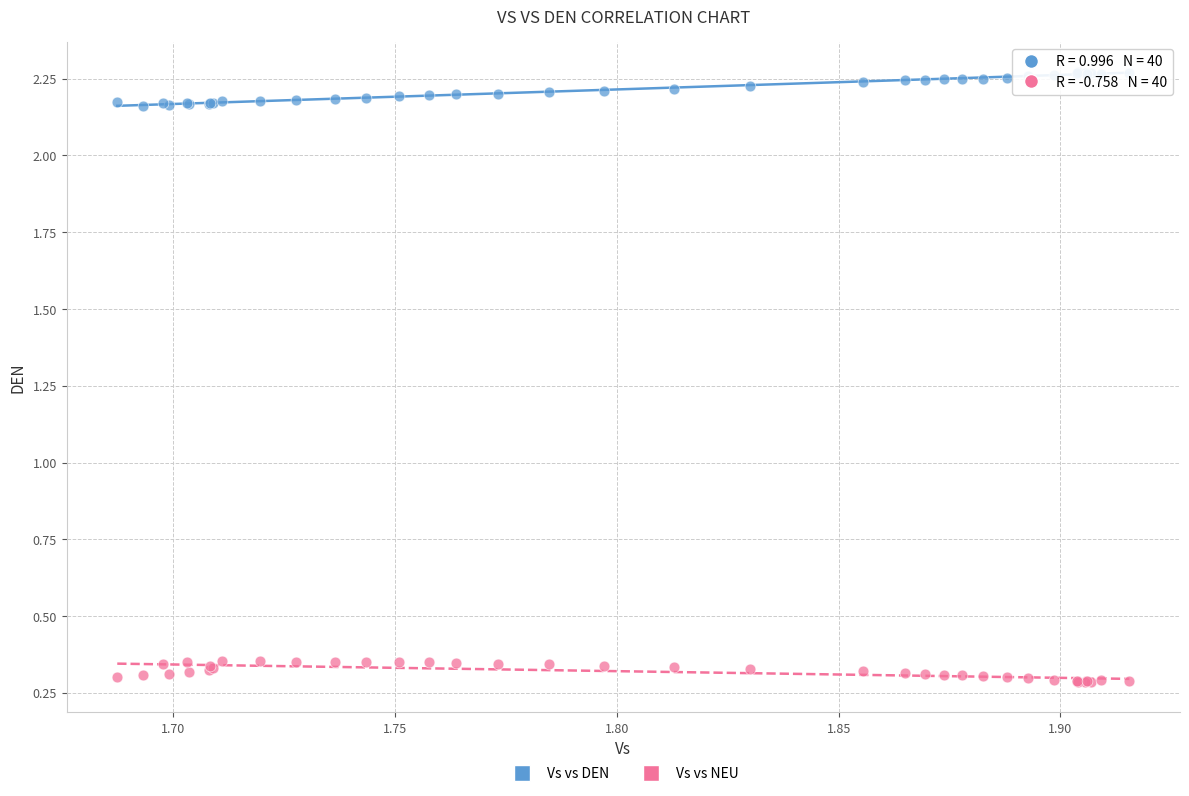

Which series reaches the maximum Y coordinate?

Vs vs DEN